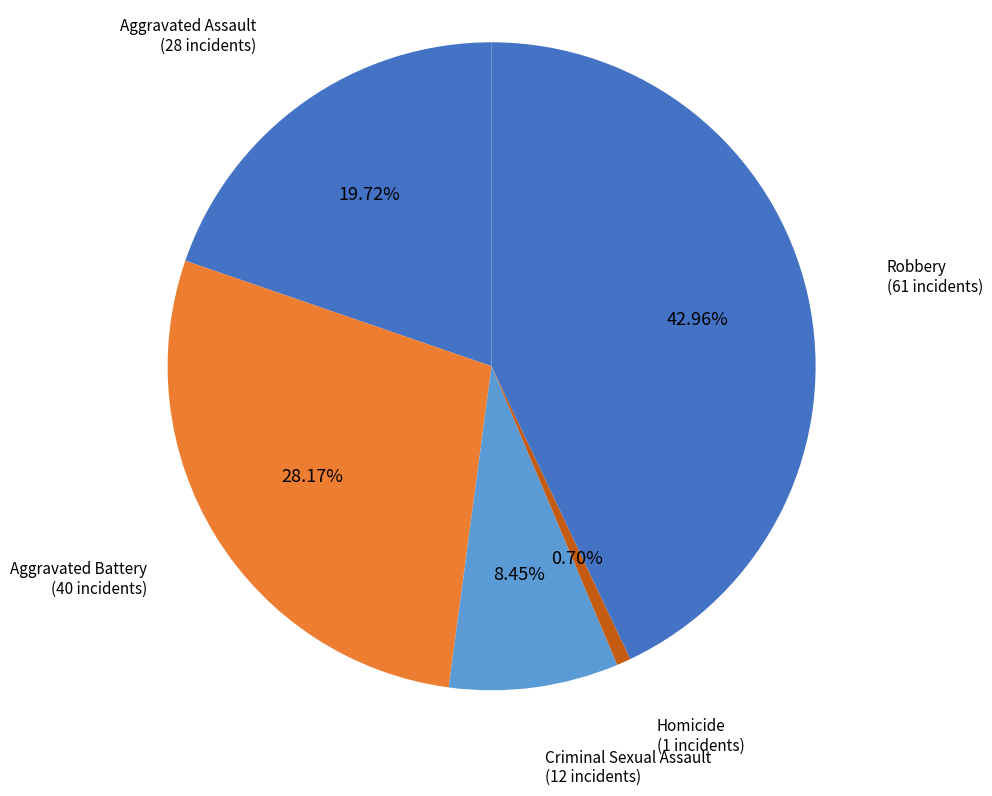

How many segments does this pie chart have?

5